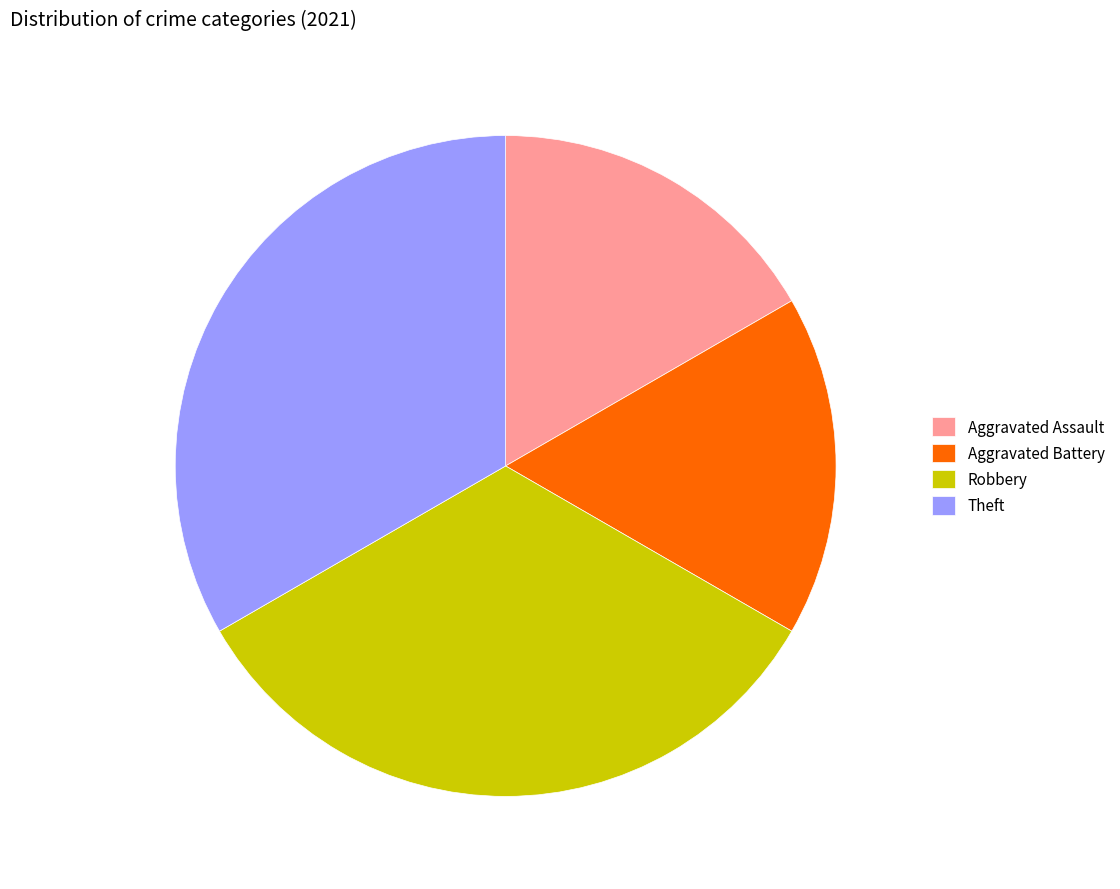

Approximately how many times larger is the value at Robbery compared to Aggravated Assault?

2.0